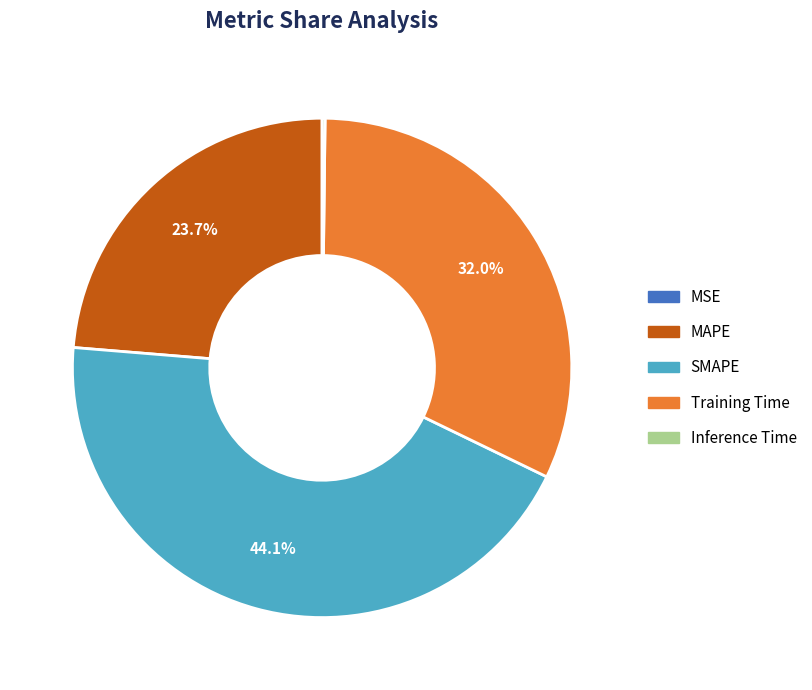

Does MAPE represent more than half of the total?

No